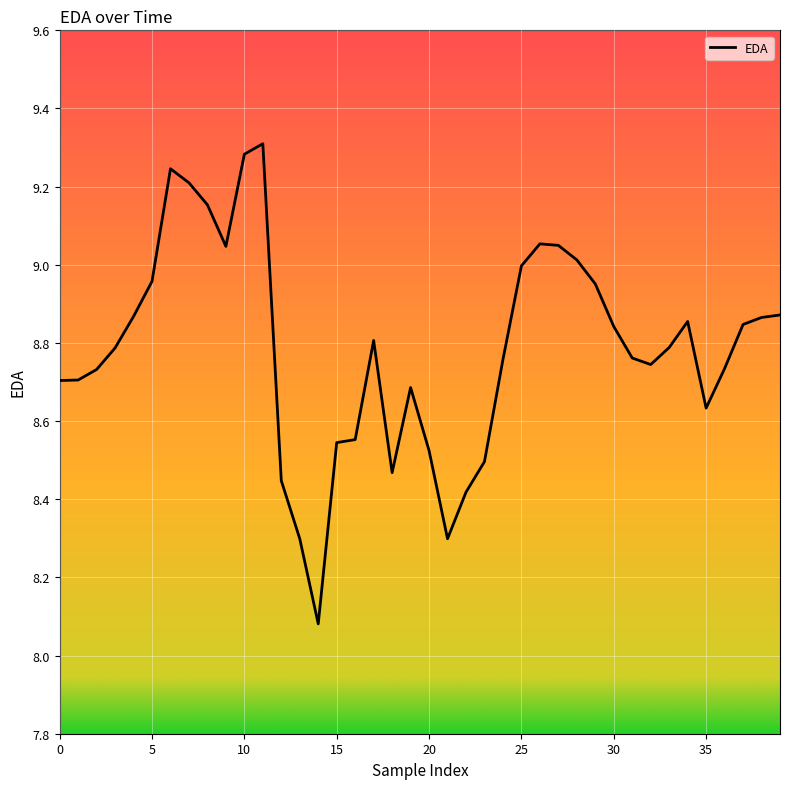

What is the greatest value displayed?

9.3